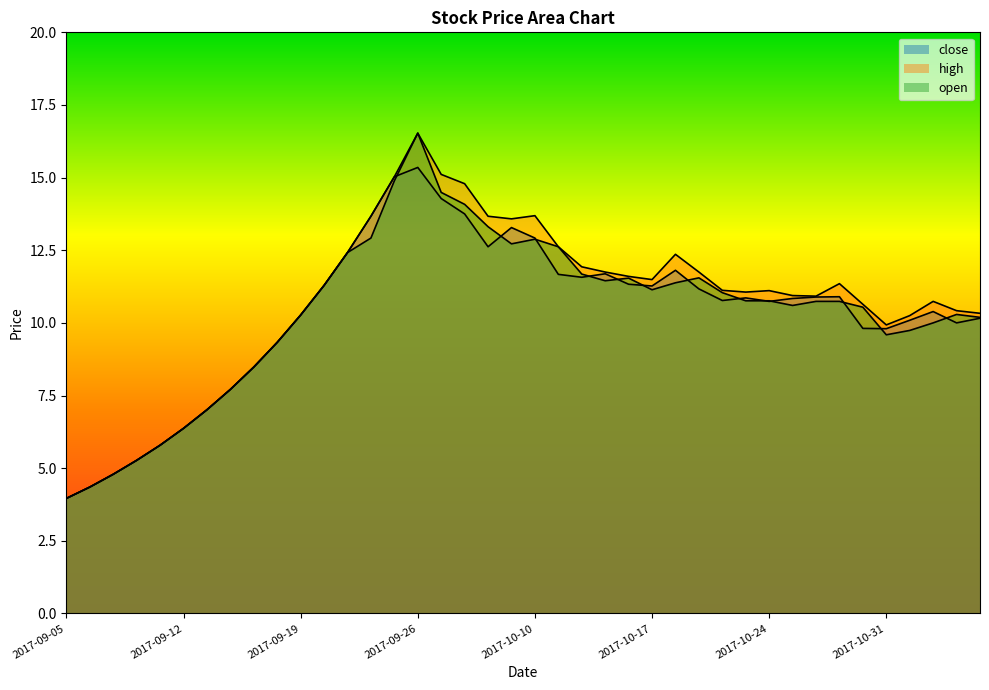

What is the label of the 4th point from the right?

2017-11-01